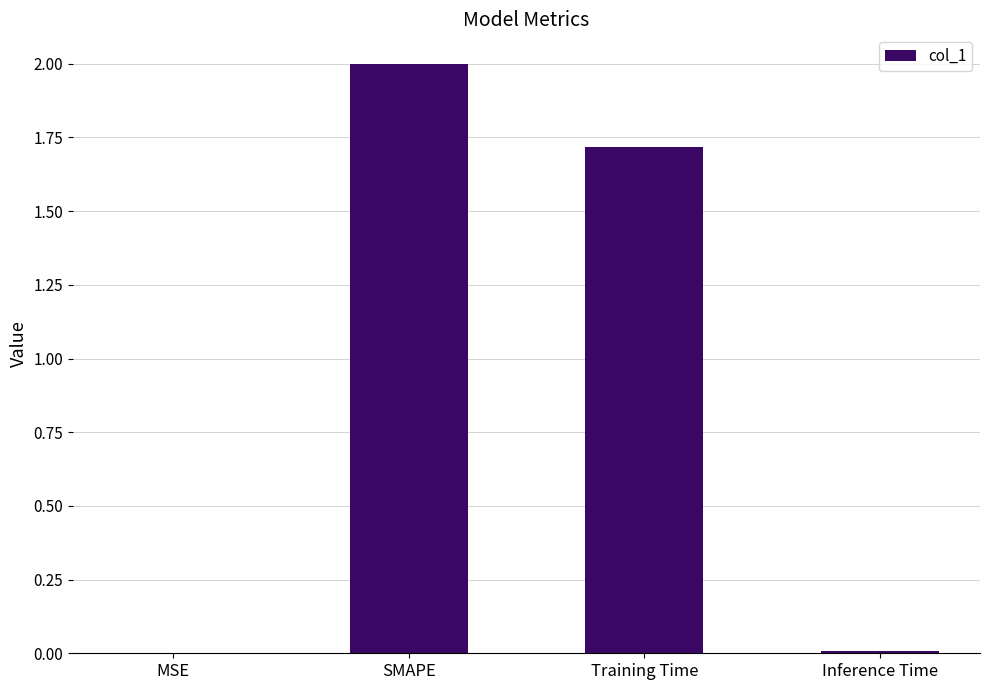

Where is the data nearest to the value 1?

Training Time